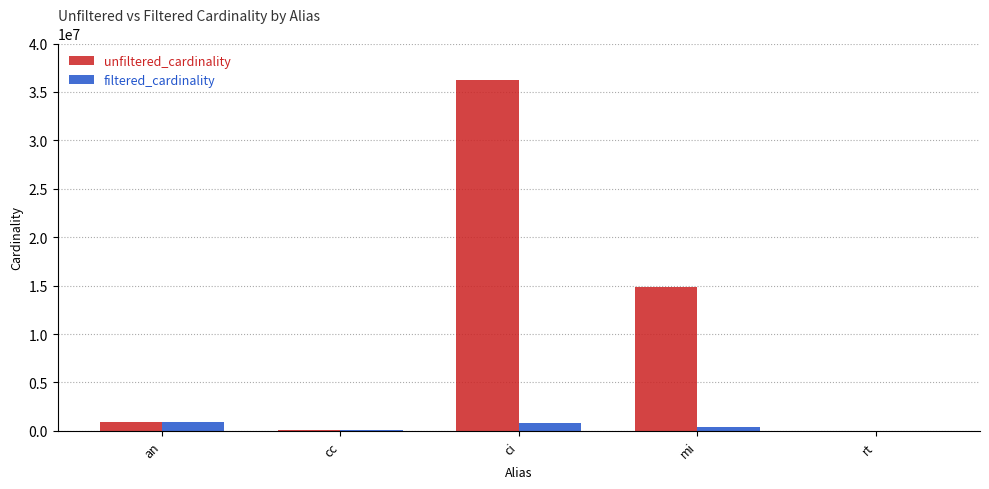

Are the bars horizontal?

No